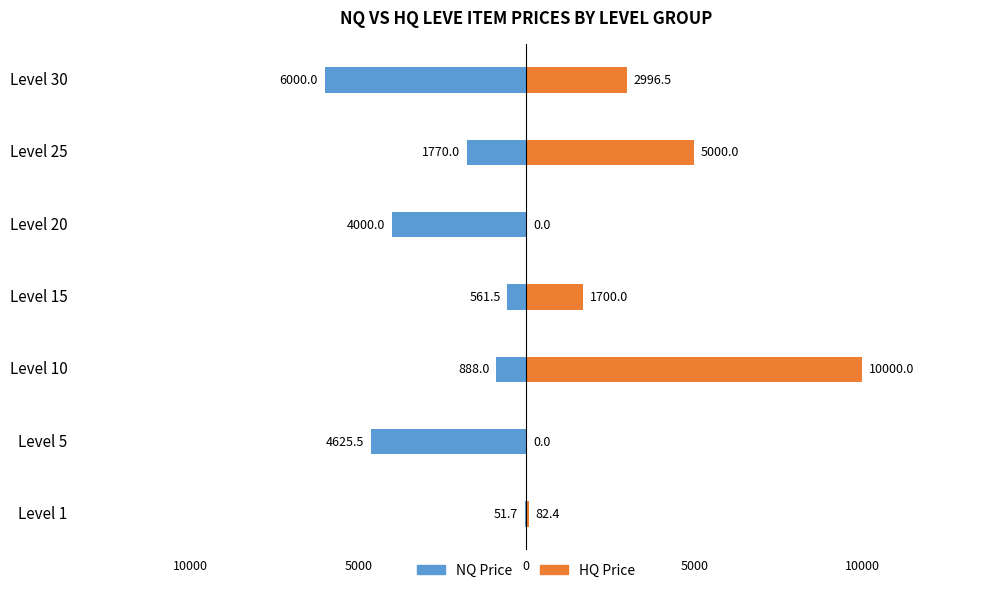

How many values in HQ Price are above zero?

5